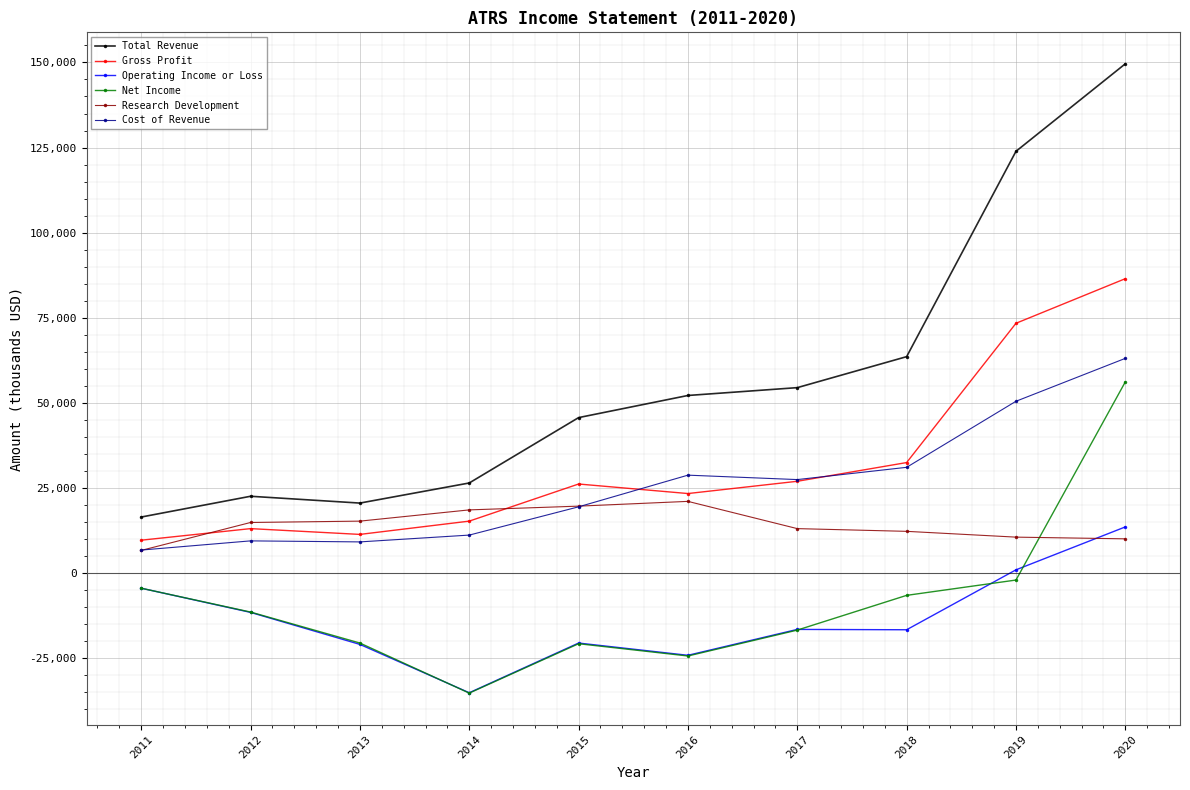

Which series has the largest range (max minus min)?

Total Revenue